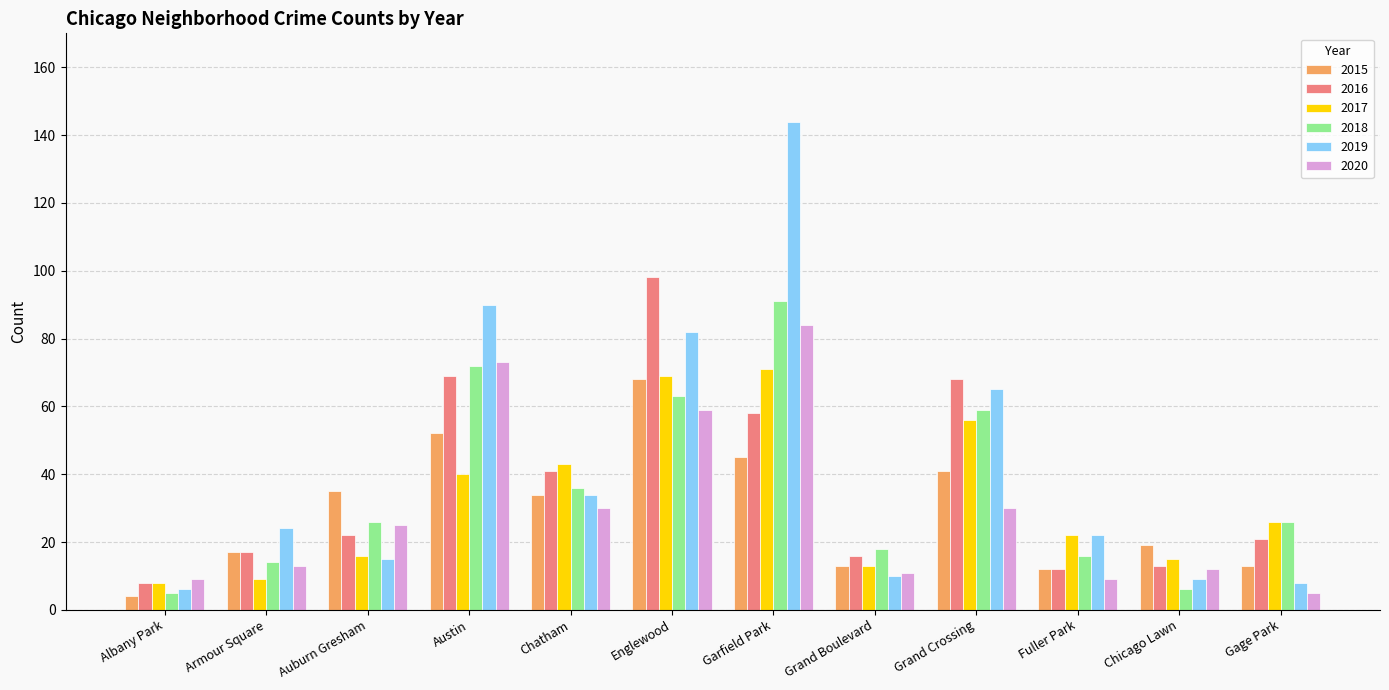

At which category is the sum across all series the highest?

Garfield Park